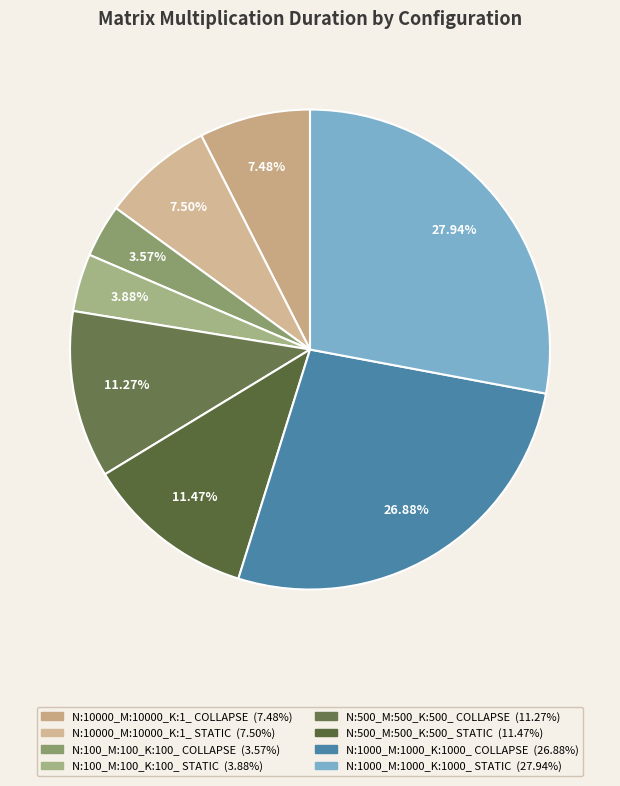

Is N:500_M:500_K:500_ STATIC the majority of the pie?

No